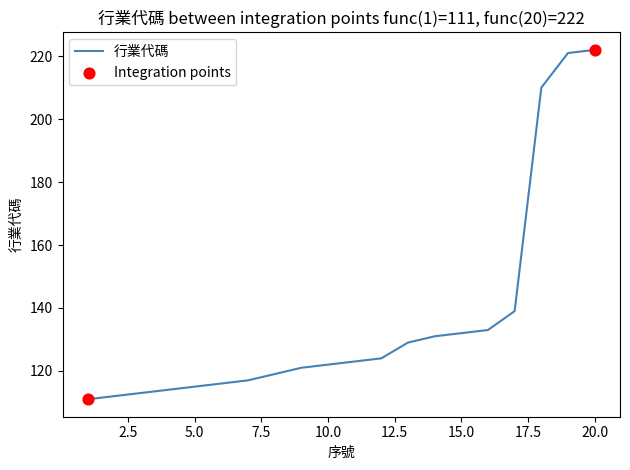

What is the difference between the maximum and minimum values?

111